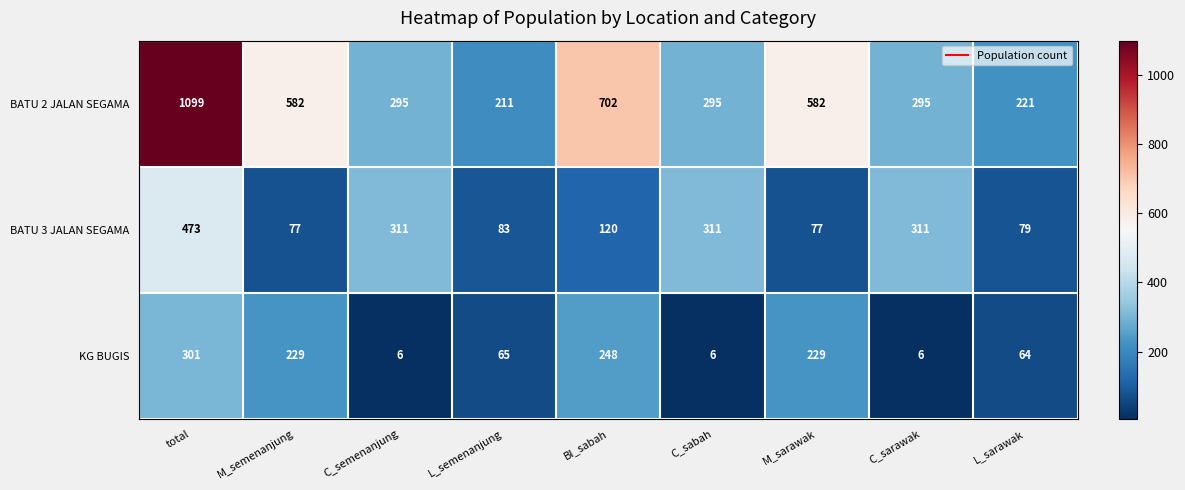

Reading right to left, transcribe all the data shown in this chart.

BATU 2 JALAN SEGAMA: 221	295	582	295	702	211	295	582	1099
BATU 3 JALAN SEGAMA: 79	311	77	311	120	83	311	77	473
KG BUGIS: 64	6	229	6	248	65	6	229	301